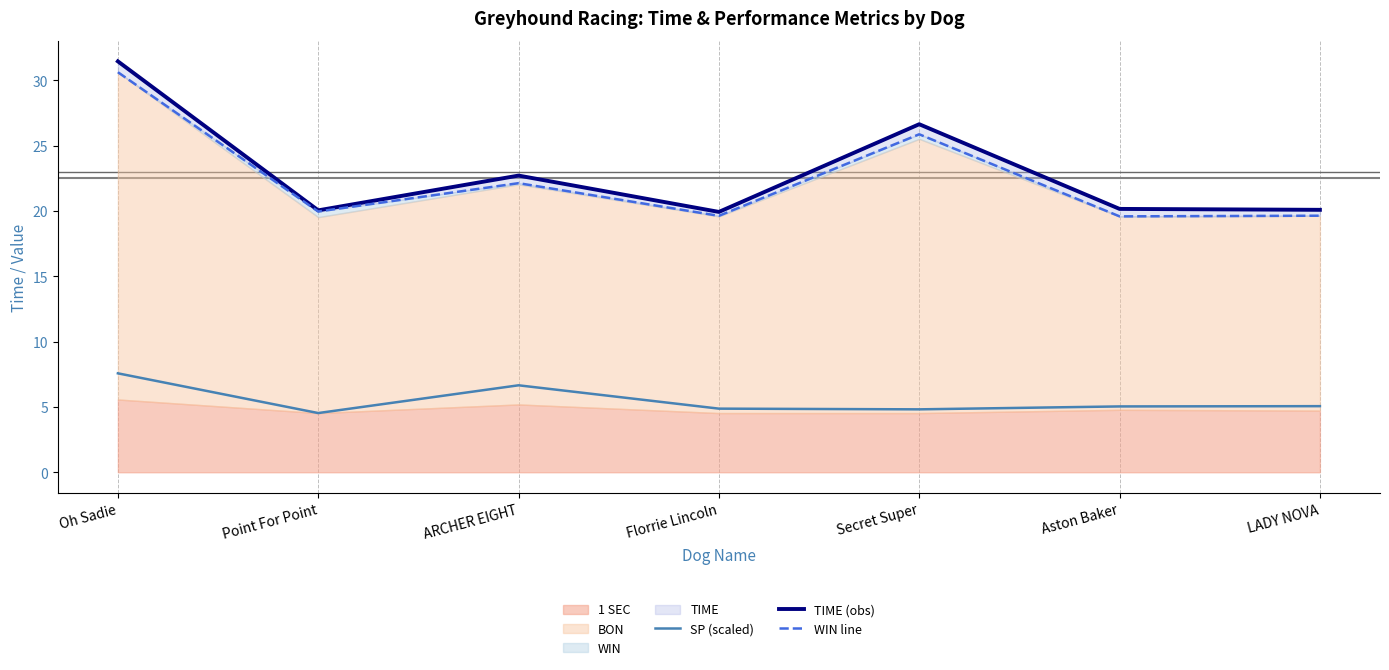

The value of SP (scaled) at Point For Point is 2.1. True or false?

False